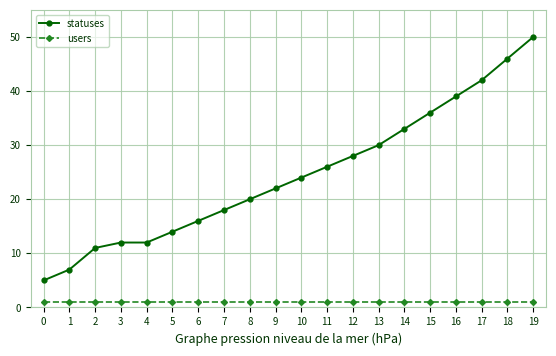

What is the value of the users point at the 17th from the left?

1